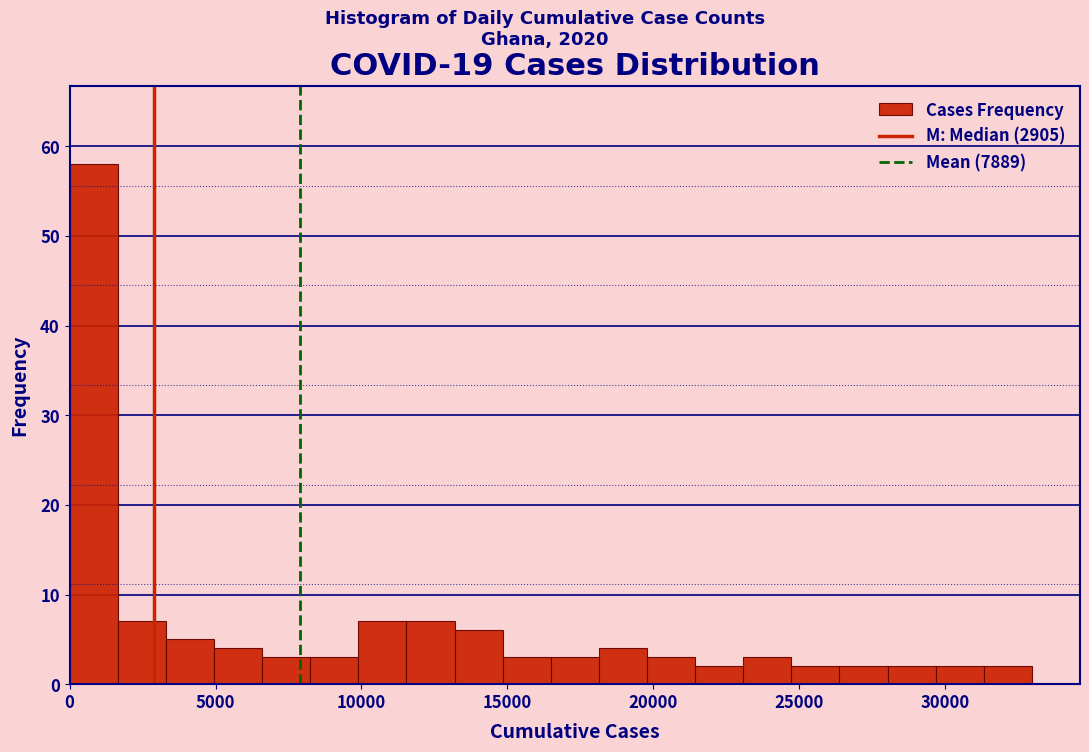

Read against the x-axis, roughly where is the centre of the tallest bar?

1000